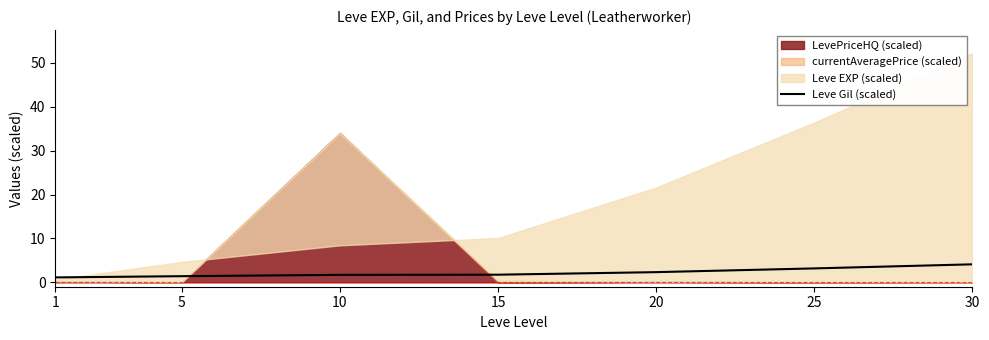

Is it true that Leve Gil (scaled) equals 1.3 at 30?

False